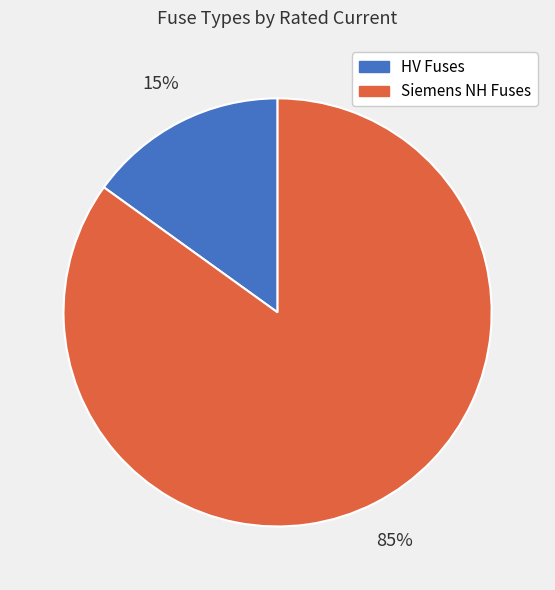

To the nearest percent, what portion does Siemens NH Fuses represent?

85%